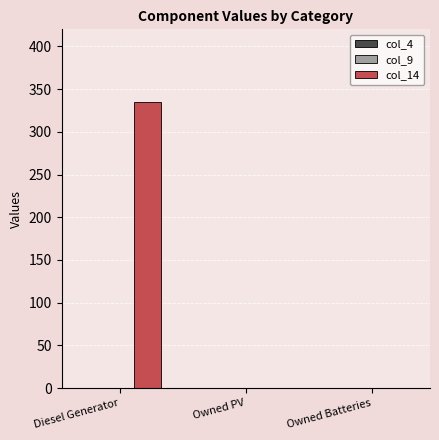

What is the maximum value shown in the chart?

335